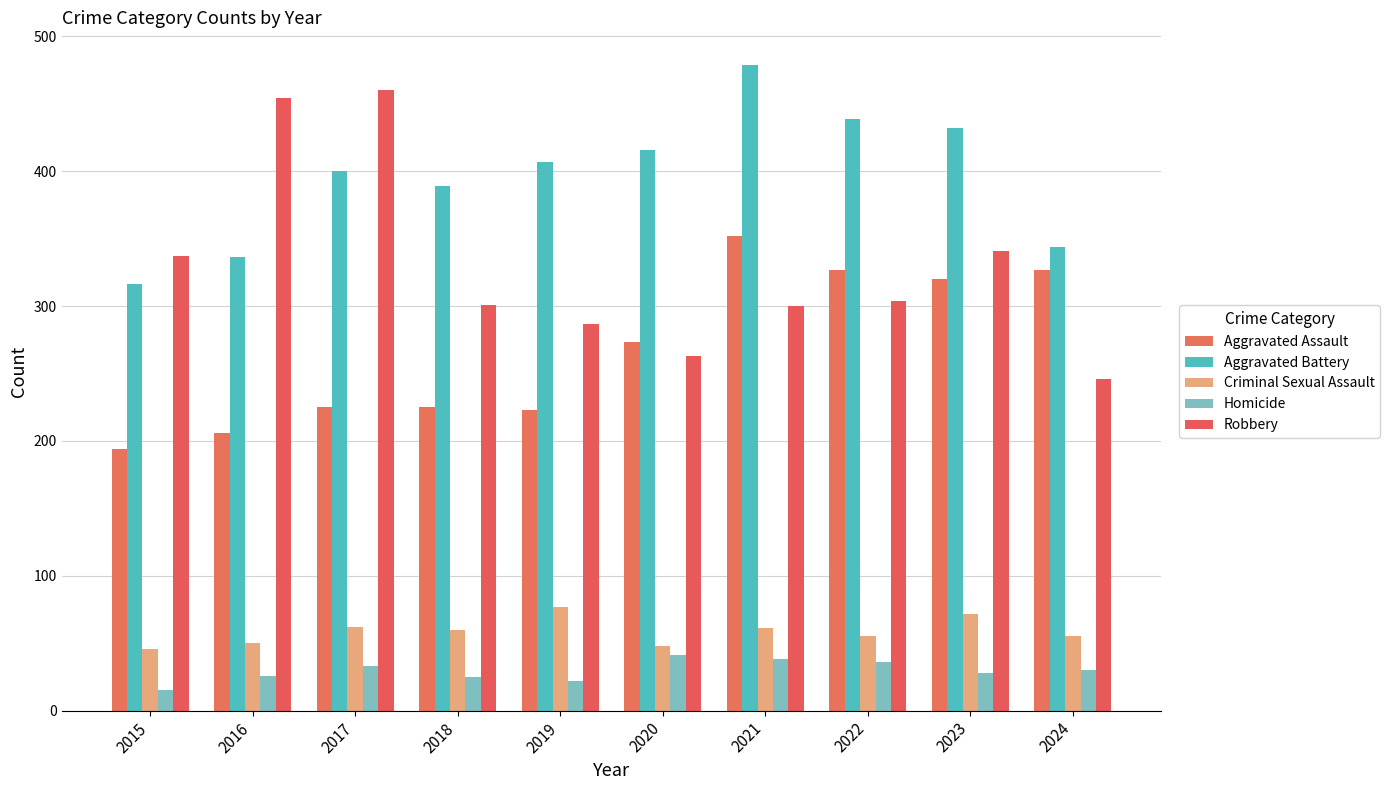

Where is Aggravated Assault nearest to the value 273?

2020